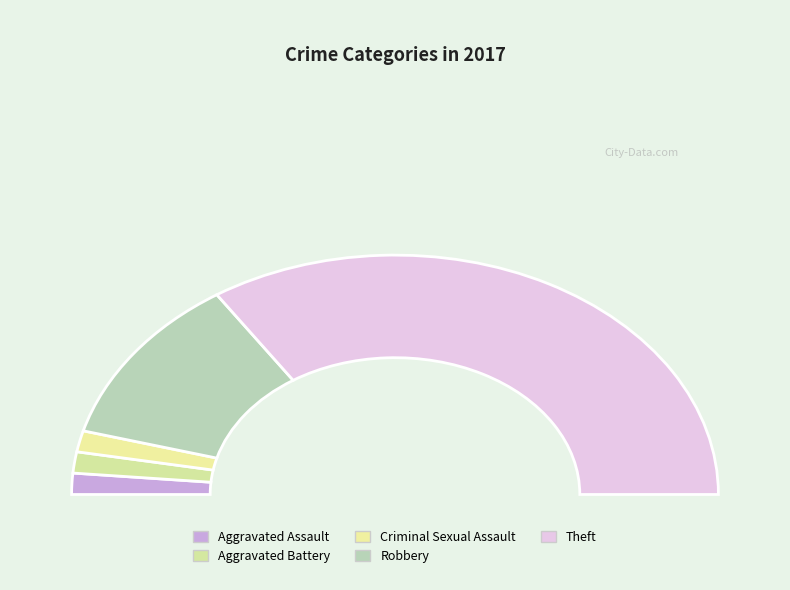

Does Aggravated Battery account for over 50% of the chart?

No